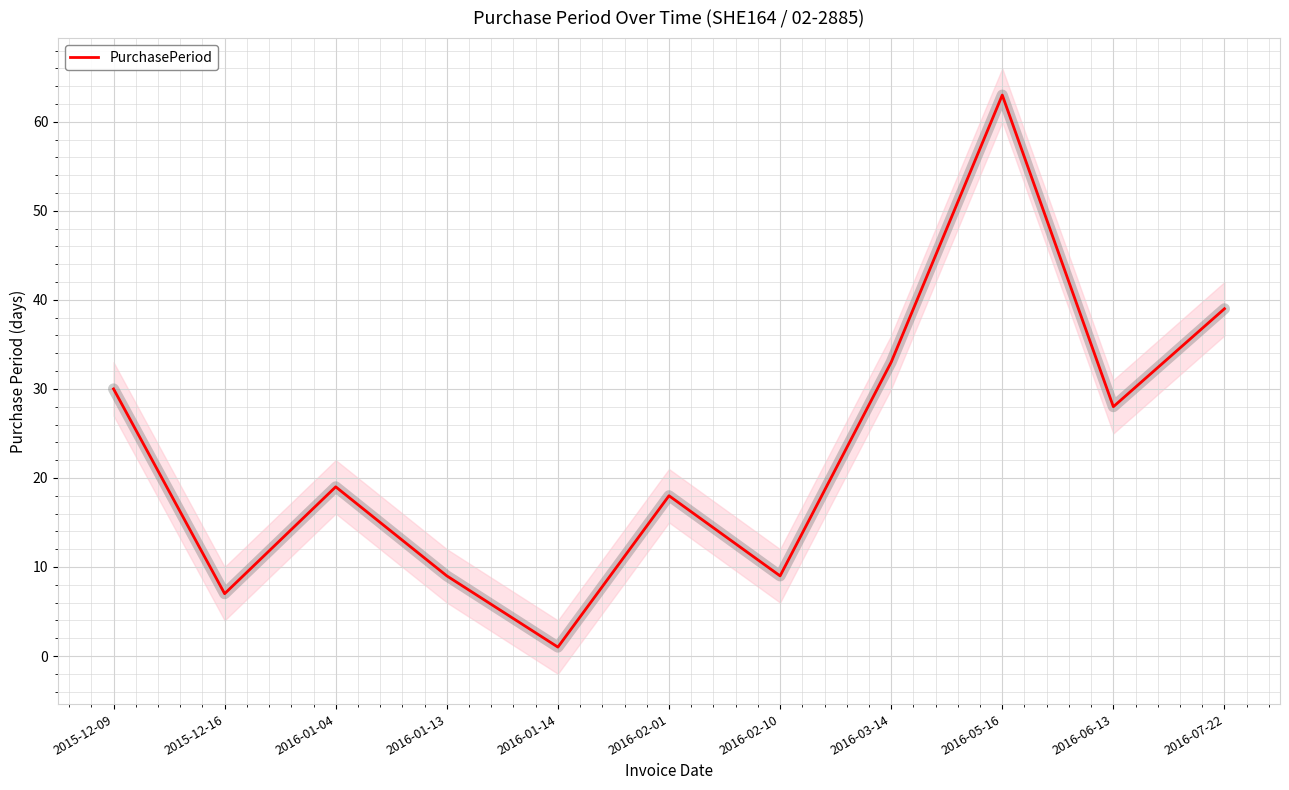

What is the difference between the second highest and second lowest values?

32